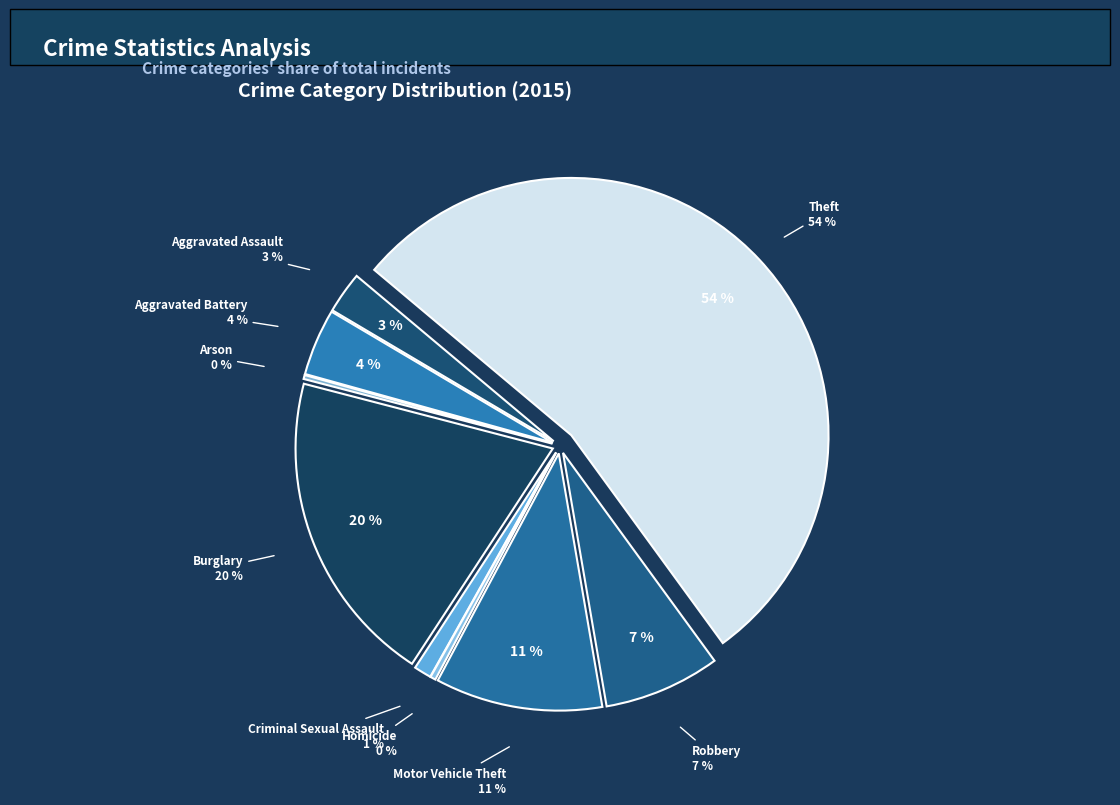

To the nearest percent, what portion does Criminal Sexual Assault represent?

1%